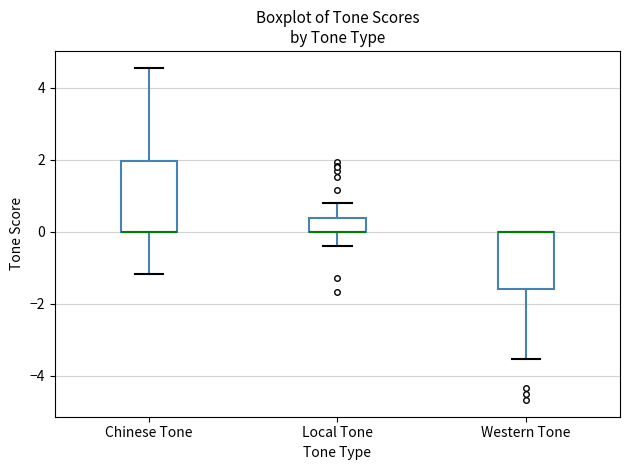

Reading left to right, read every box against the y-axis: the position of its median line, the range the box covers, and the ends of its whiskers. The values are not printed on the chart, so give them approximately, as read against the axis.

Chinese Tone: median 0.0 (drawn on the box's lower edge), box 0.0 to 2.0, whiskers -1.2 to 4.6
Local Tone: median 0.0 (drawn on the box's lower edge), box 0.0 to 0.4, whiskers -0.4 to 0.8
Western Tone: median 0.0 (drawn on the box's upper edge), box -1.6 to 0.0, whiskers -3.6 to 0.0